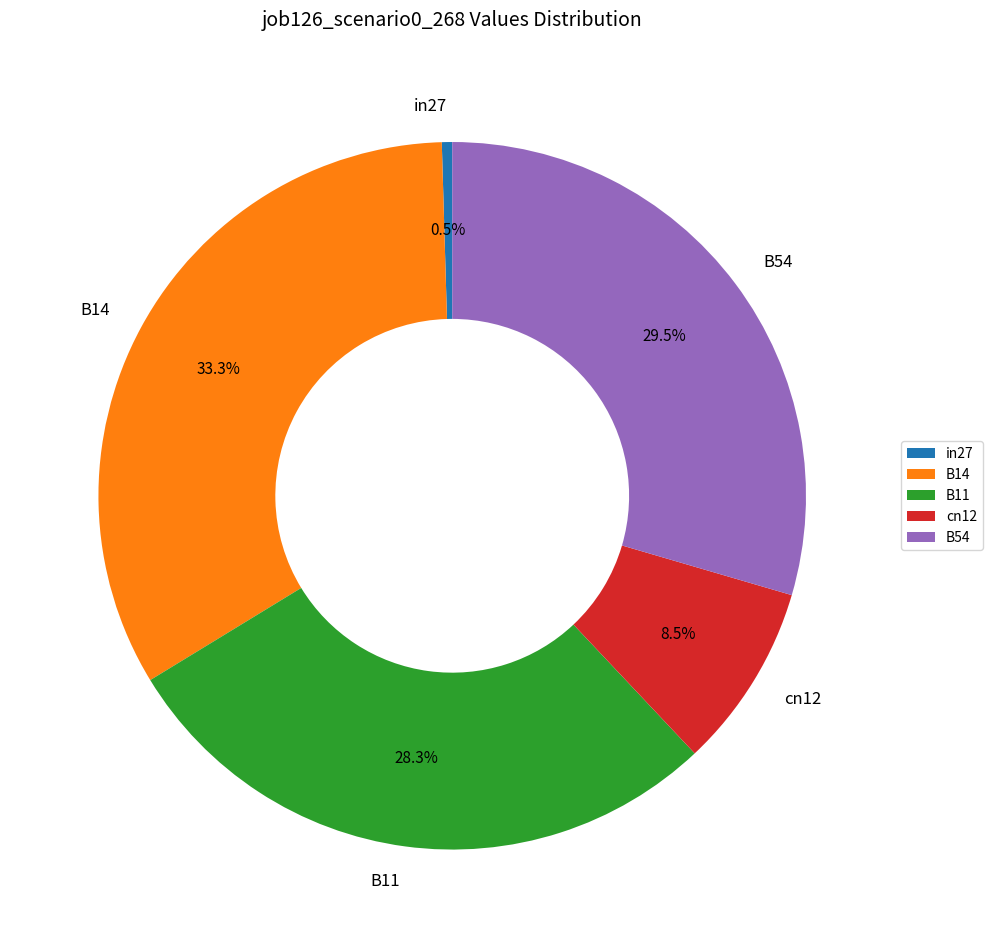

What is the largest slice in the pie chart?

B14